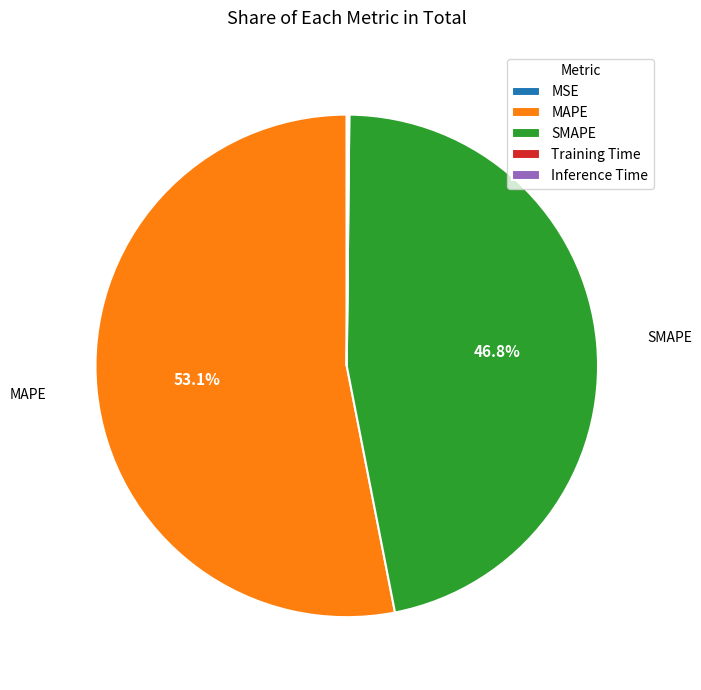

Is there a majority slice in this chart?

Yes